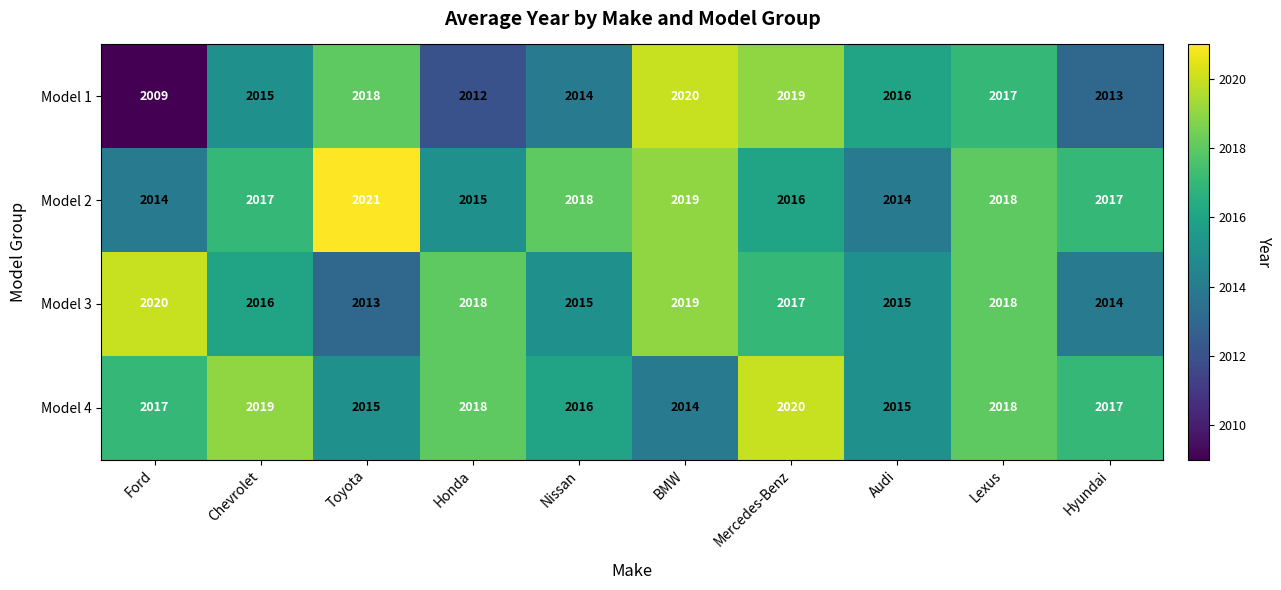

Which series changed the most between BMW and Mercedes-Benz?

Model 4